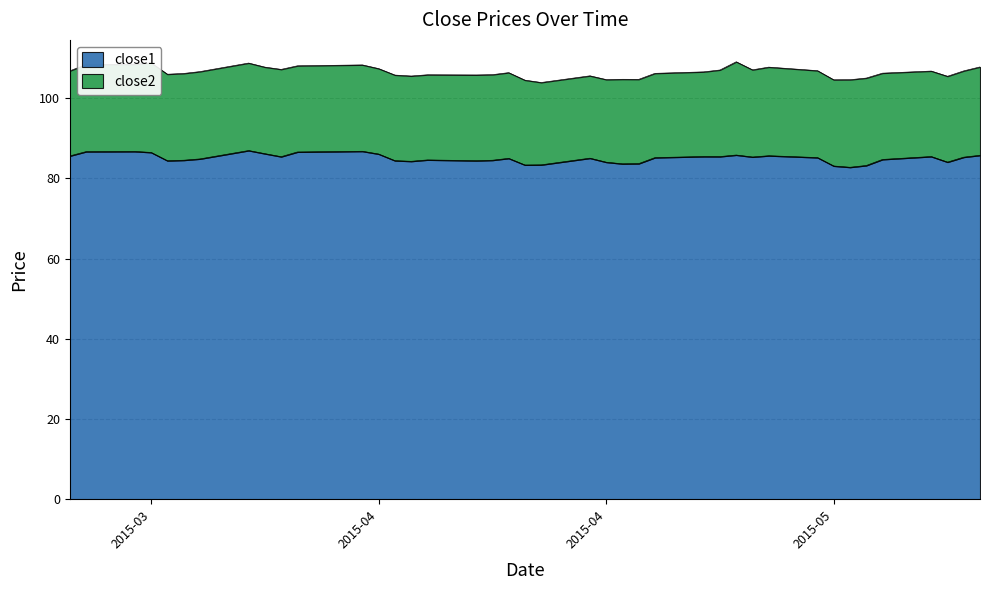

What is the label of the 34th point from the right?

2015-03-27